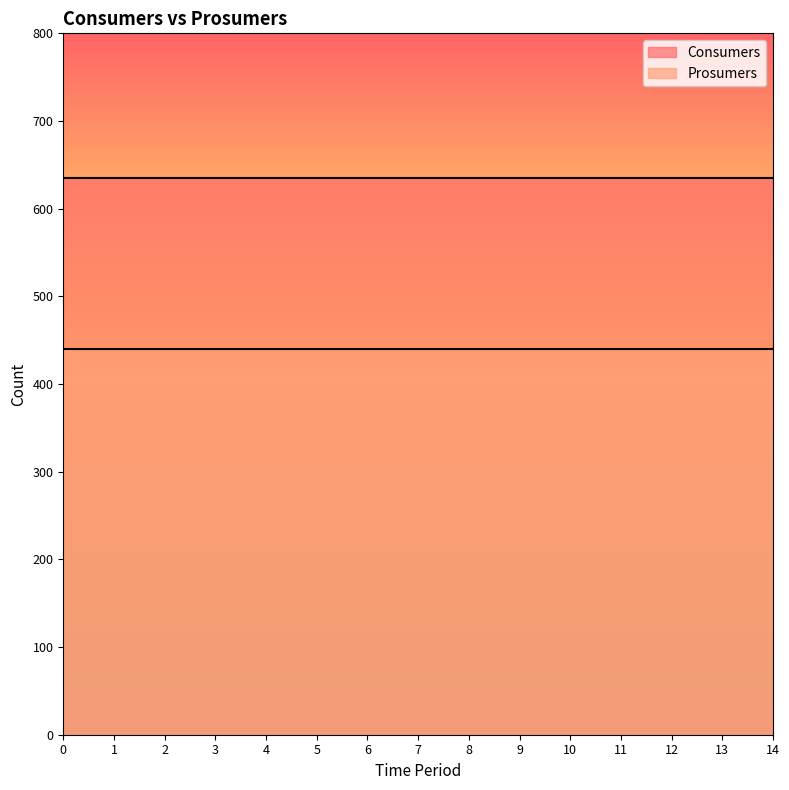

Which series changed the most between 2 and 12?

Consumers